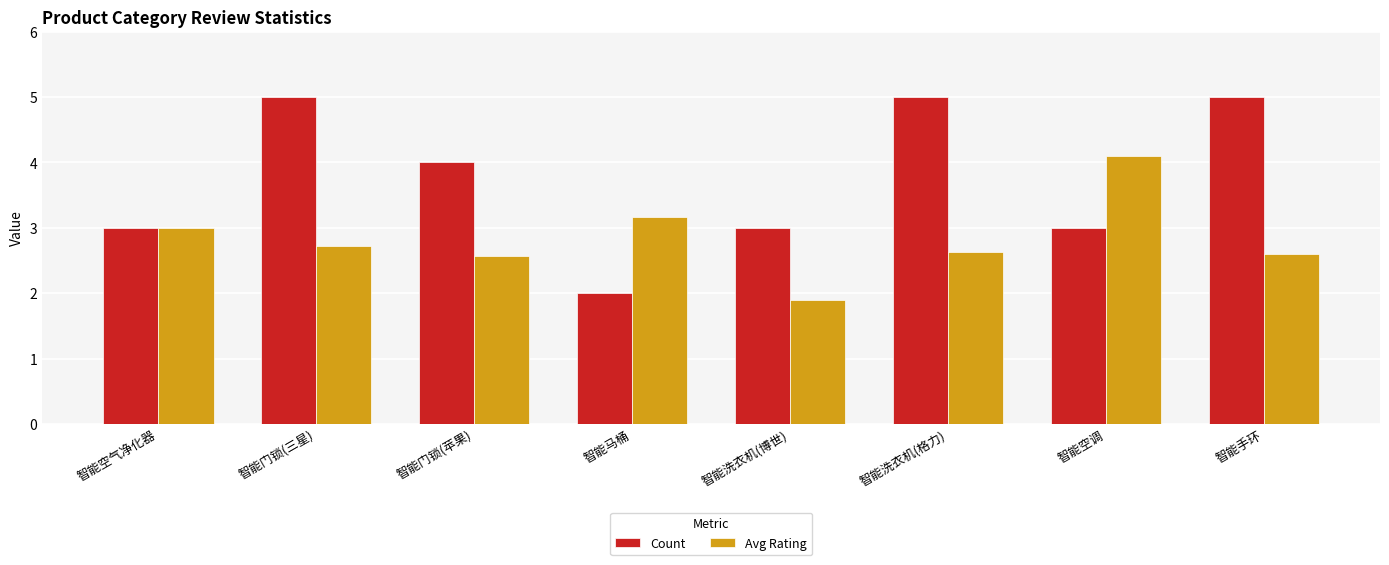

Rank the series by their maximum value, from highest to lowest.

Count, Avg Rating